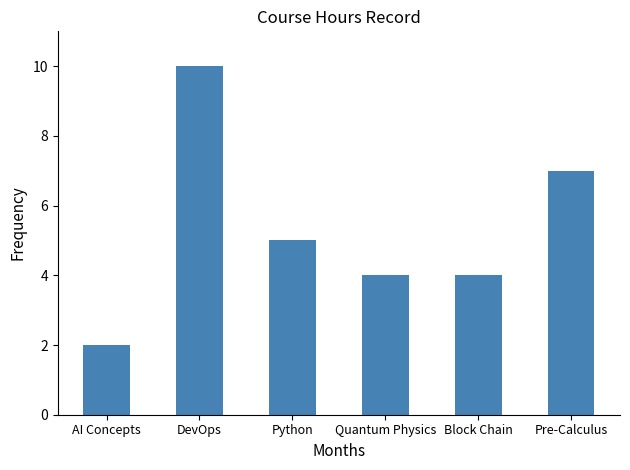

Between Block Chain and Python, which is larger?

Python